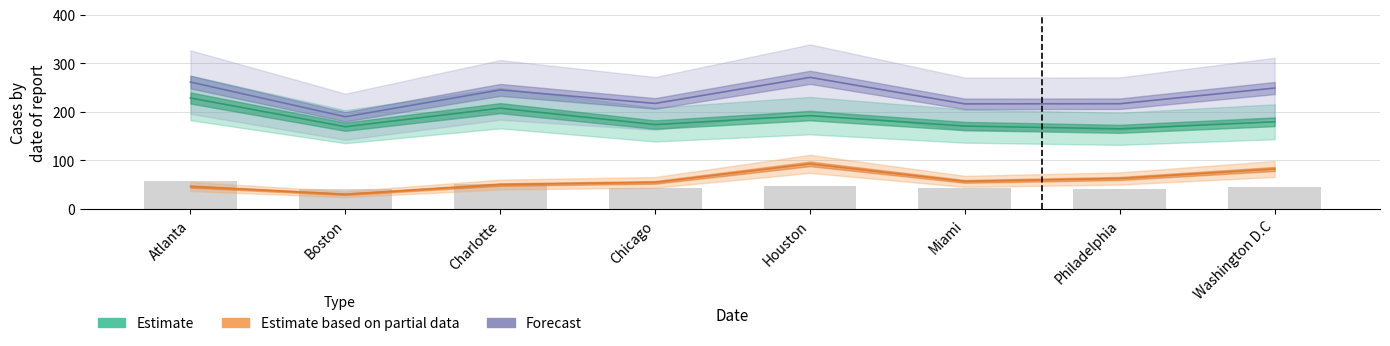

What is the difference between the highest and lowest values at Charlotte?

194.7